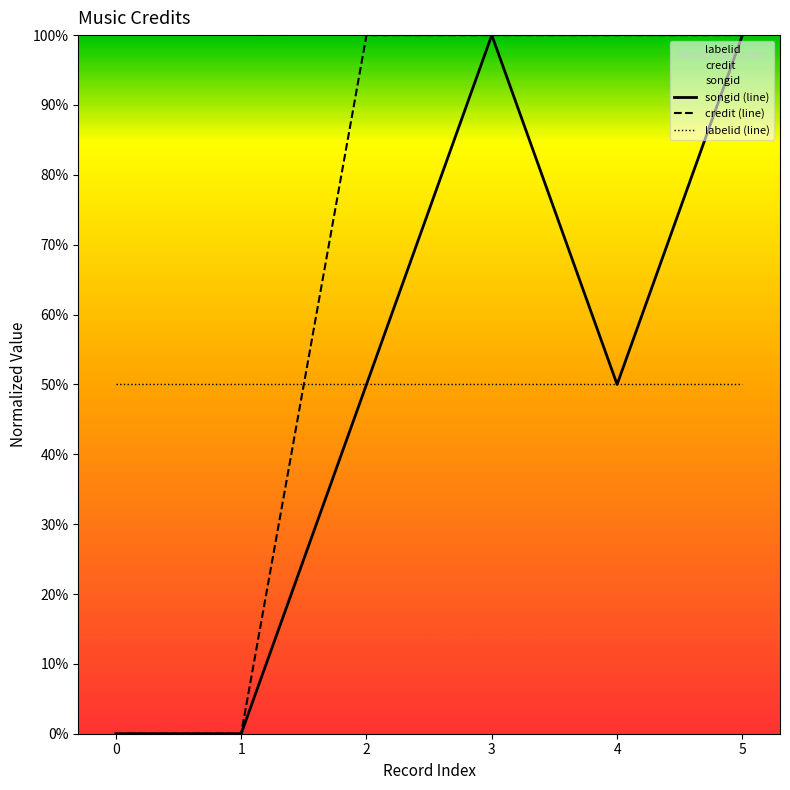

True or false: songid (line) and labelid (line) cross at least once.

False